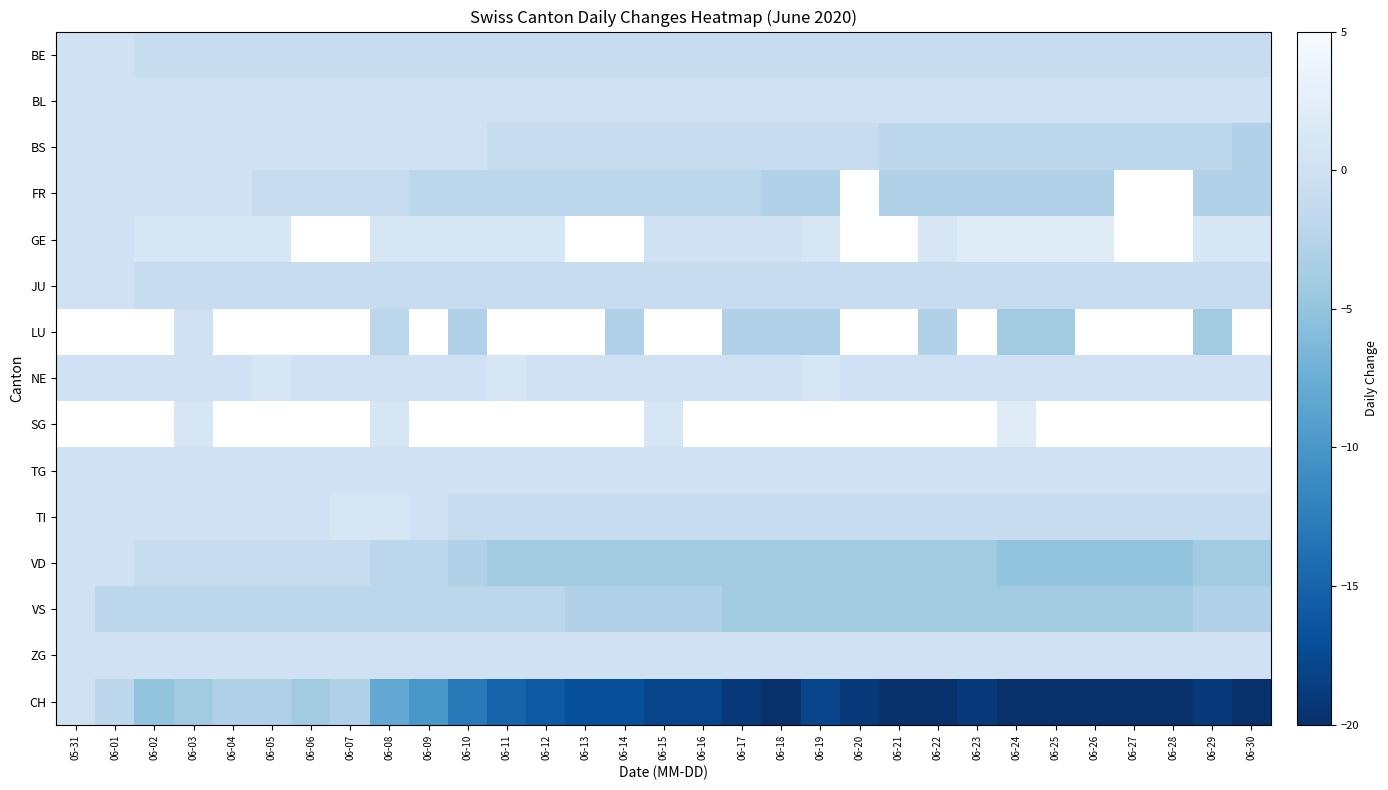

List the labels in order of NE value, smallest first.

05-31, 06-01, 06-02, 06-03, 06-04, 06-06, 06-07, 06-08, 06-09, 06-10, 06-12, 06-13, 06-14, 06-15, 06-16, 06-17, 06-18, 06-20, 06-21, 06-22, 06-23, 06-24, 06-25, 06-26, 06-27, 06-28, 06-29, 06-30, 06-05, 06-11, 06-19